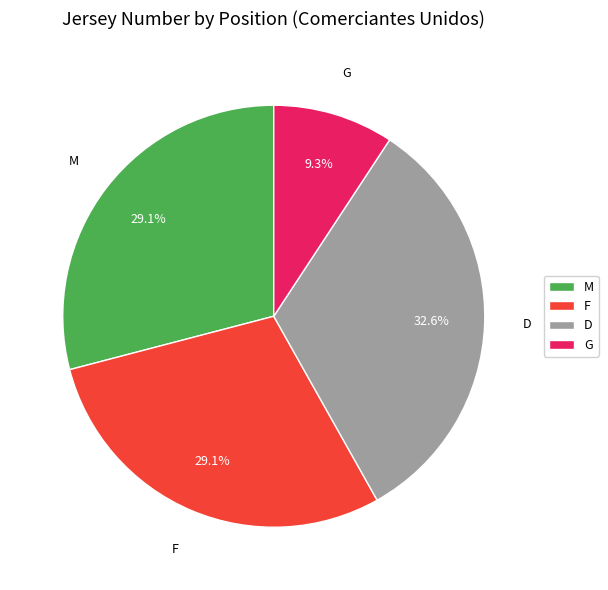

Does D represent more than half of the total?

No